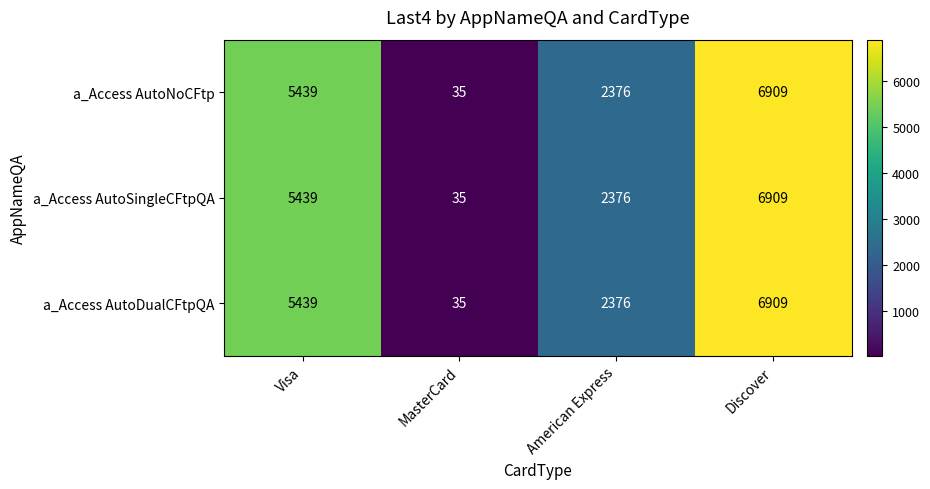

At which label does a_Access AutoSingleCFtpQA reach its peak?

Discover